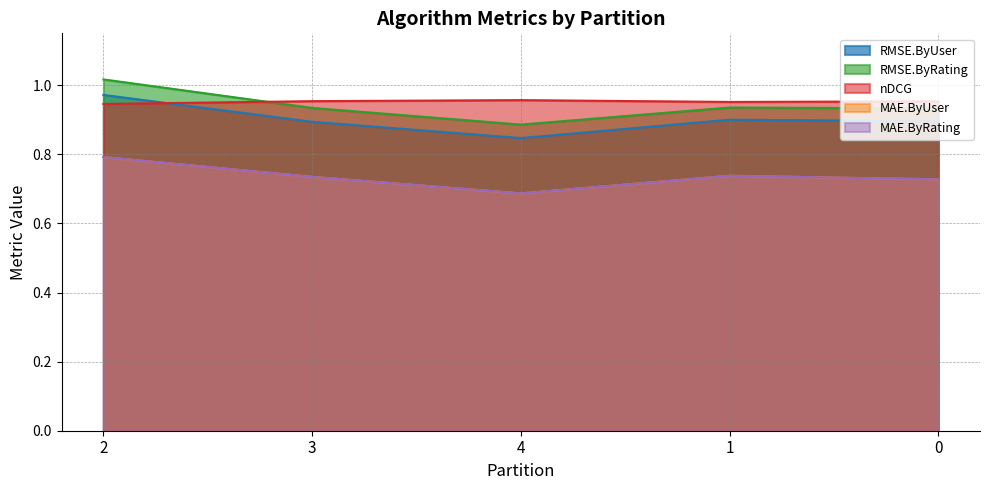

What is the label of the 2nd point from the left?

3